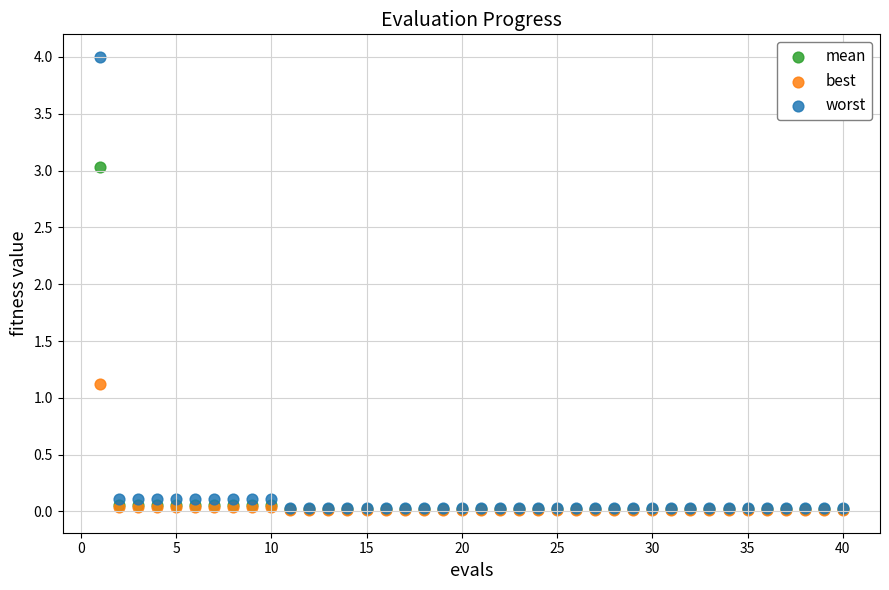

What are all the series names shown in the legend?

mean, best, worst